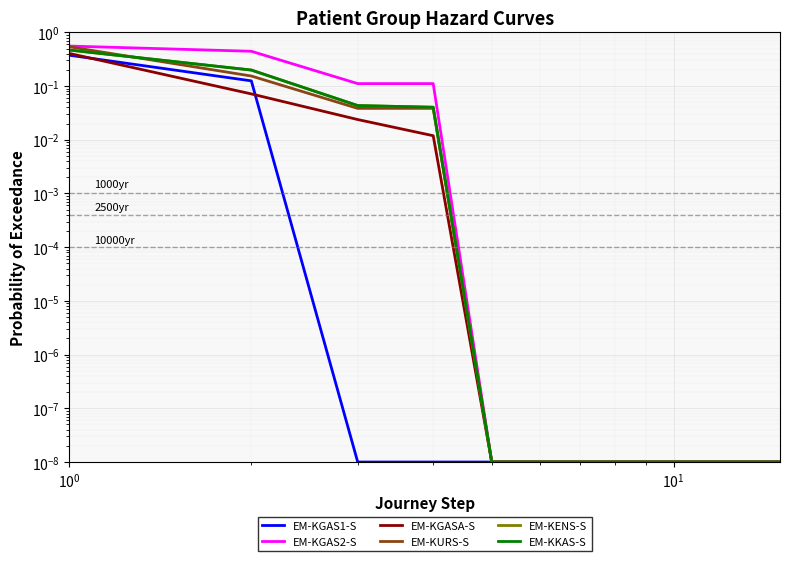

Reading left to right, list all the values displayed in this chart.

EM-KGAS1-S: 0.4	0.1	0.0	0.0	0.0	0.0	0.0	0.0	0.0	0.0	0.0	0.0	0.0	0.0	0.0
EM-KGAS2-S: 0.6	0.4	0.1	0.1	0.0	0.0	0.0	0.0	0.0	0.0	0.0	0.0	0.0	0.0	0.0
EM-KGASA-S: 0.4	0.1	0.0	0.0	0.0	0.0	0.0	0.0	0.0	0.0	0.0	0.0	0.0	0.0	0.0
EM-KURS-S: 0.5	0.2	0.0	0.0	0.0	0.0	0.0	0.0	0.0	0.0	0.0	0.0	0.0	0.0	0.0
EM-KENS-S: 0.5	0.2	0.0	0.0	0.0	0.0	0.0	0.0	0.0	0.0	0.0	0.0	0.0	0.0	0.0
EM-KKAS-S: 0.5	0.2	0.0	0.0	0.0	0.0	0.0	0.0	0.0	0.0	0.0	0.0	0.0	0.0	0.0